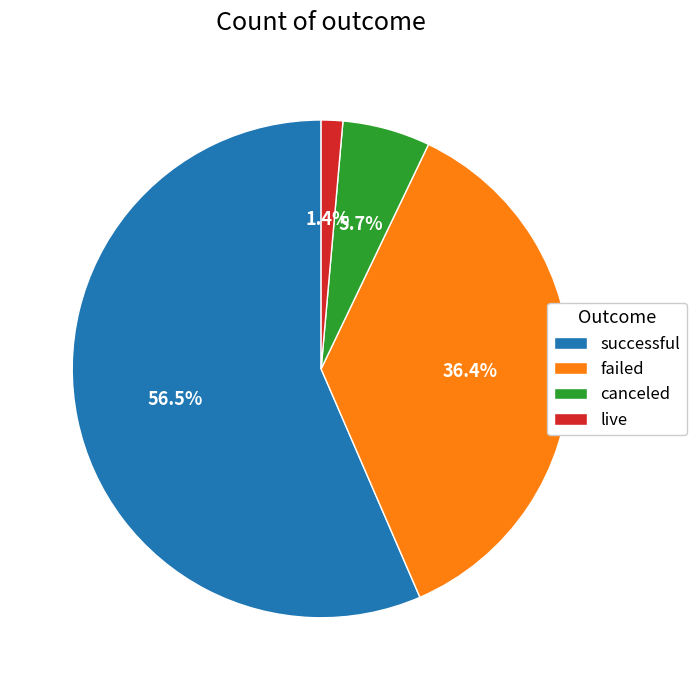

What is the total percentage of successful and canceled?

62.2%